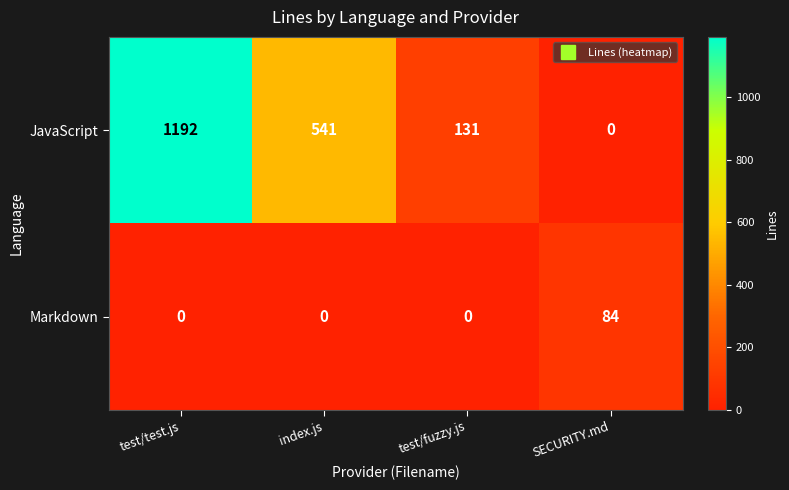

At which category is the sum across all series the highest?

test/test.js